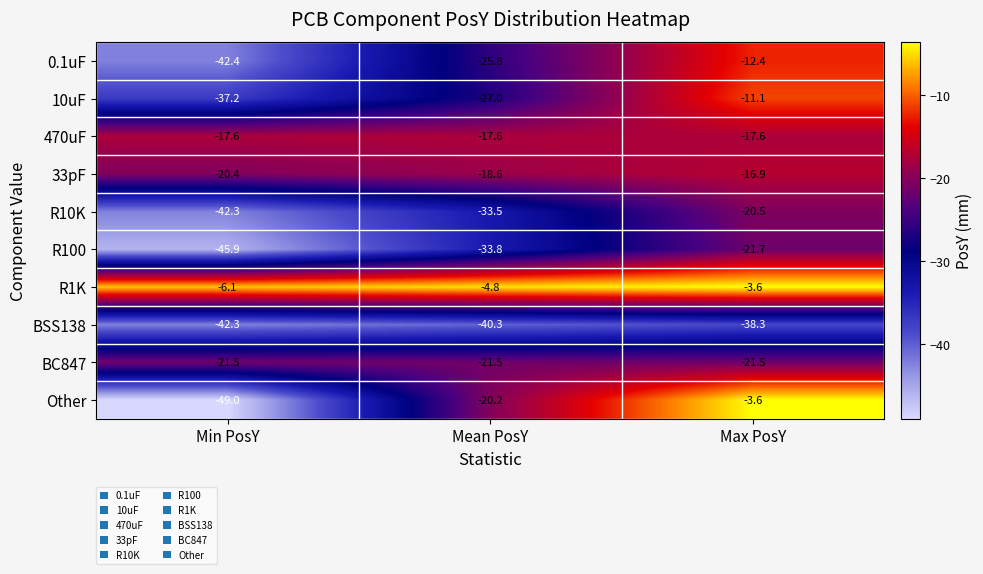

What is the total value across all series at Mean PosY?

-243.1